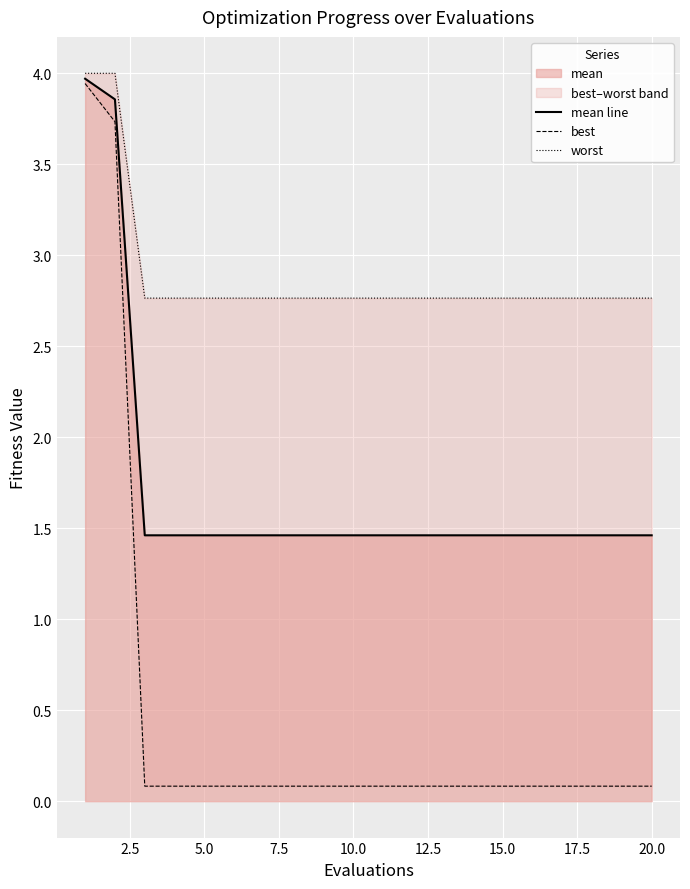

What is the average value of the mean line series?

1.7